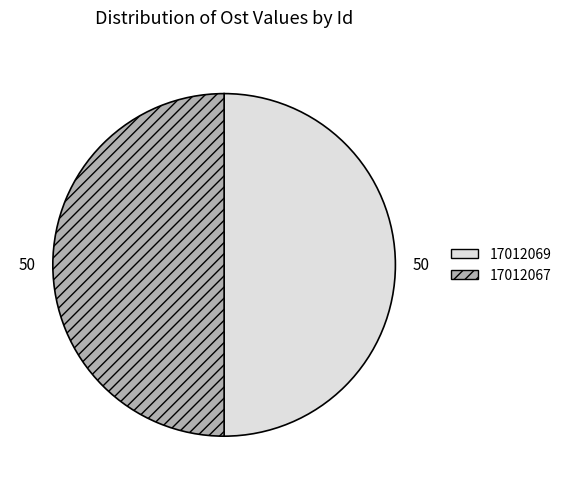

Approximately how many times larger is the value at 17012069 compared to 17012067?

1.0